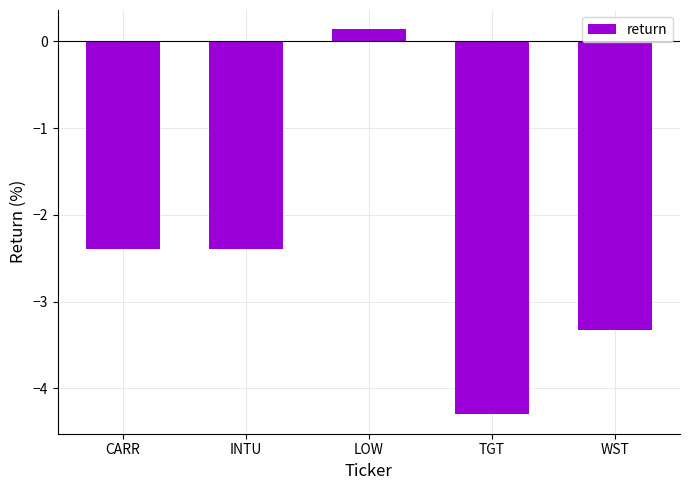

What value does the data have at LOW?

0.1